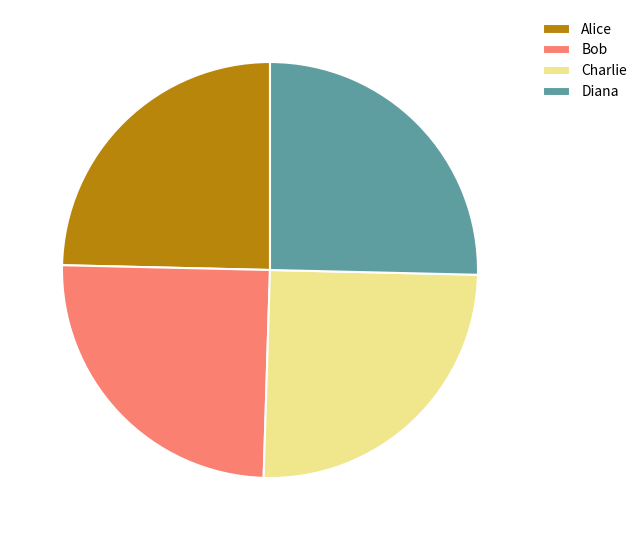

Is Diana the majority of the pie?

No